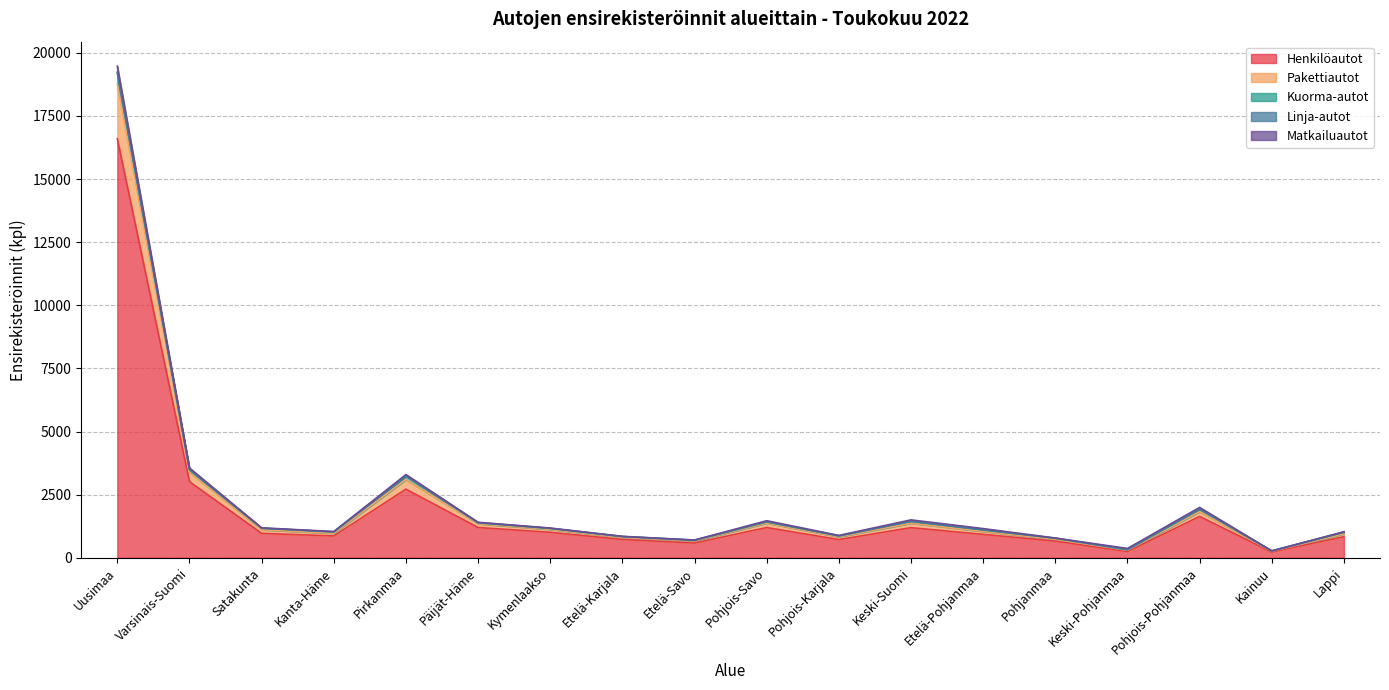

Does the chart display data point markers on the line(s)?

No